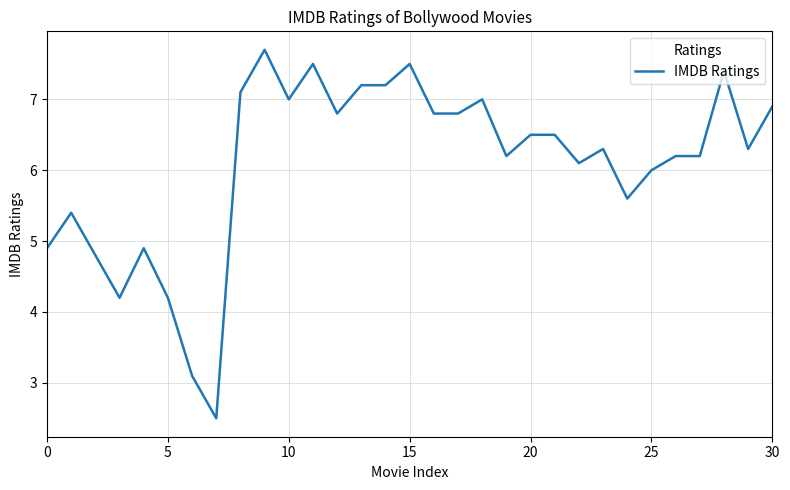

What is the difference between the second highest and second lowest values?

4.4